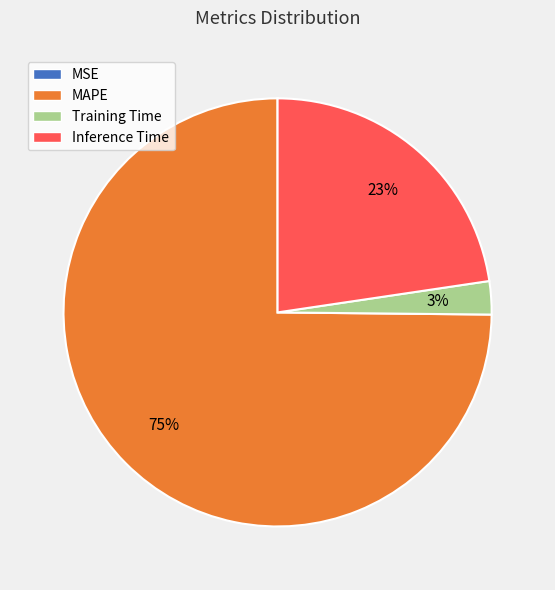

True or false: MAPE accounts for 75% of the total.

True